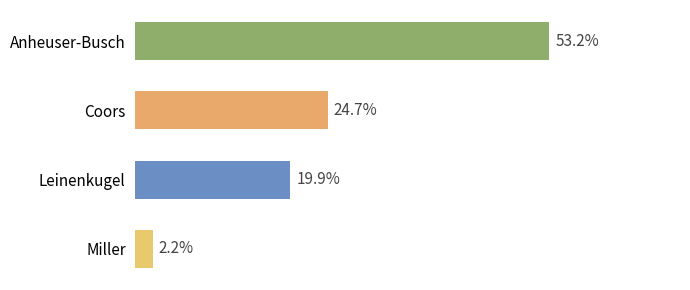

What is the label of the 2nd bar from the top?

Coors